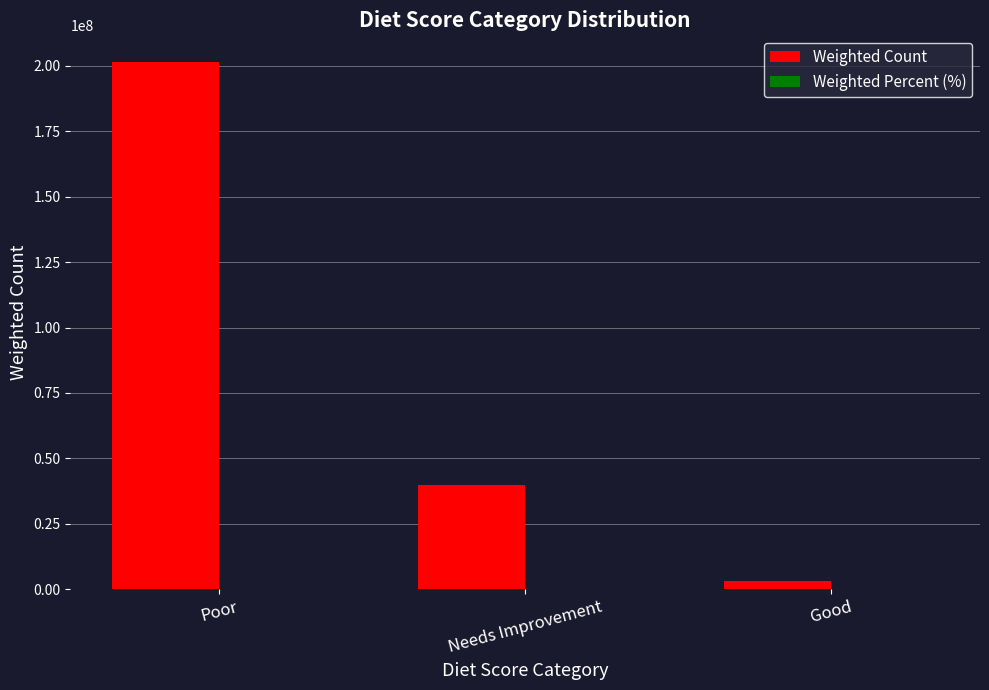

At which category does the chart reach its peak across all series?

Poor